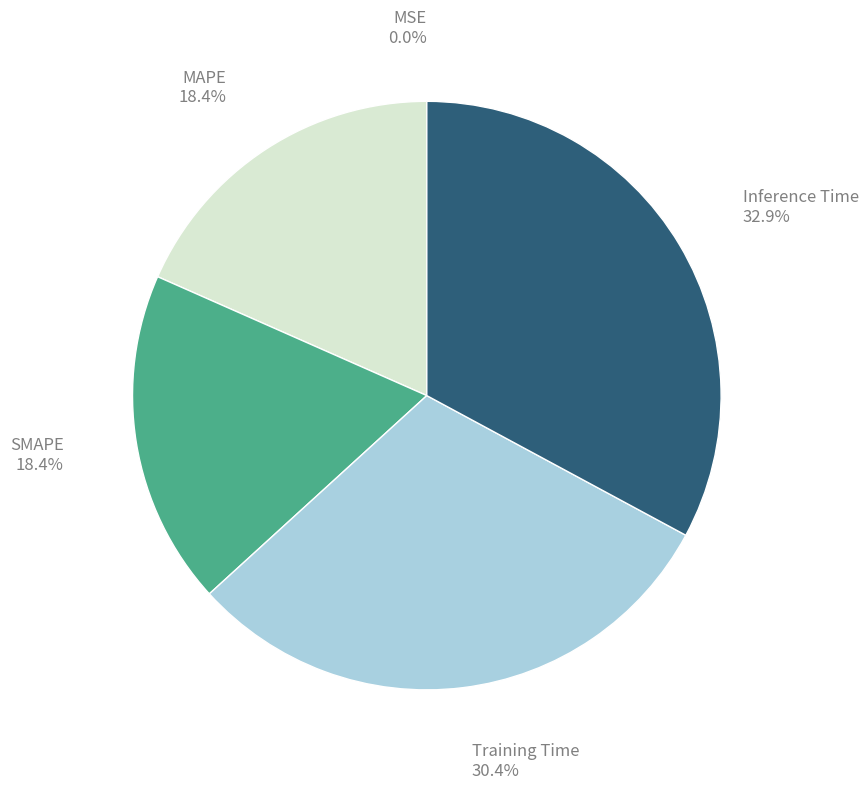

Is it true that Inference Time is 33% of the pie?

True